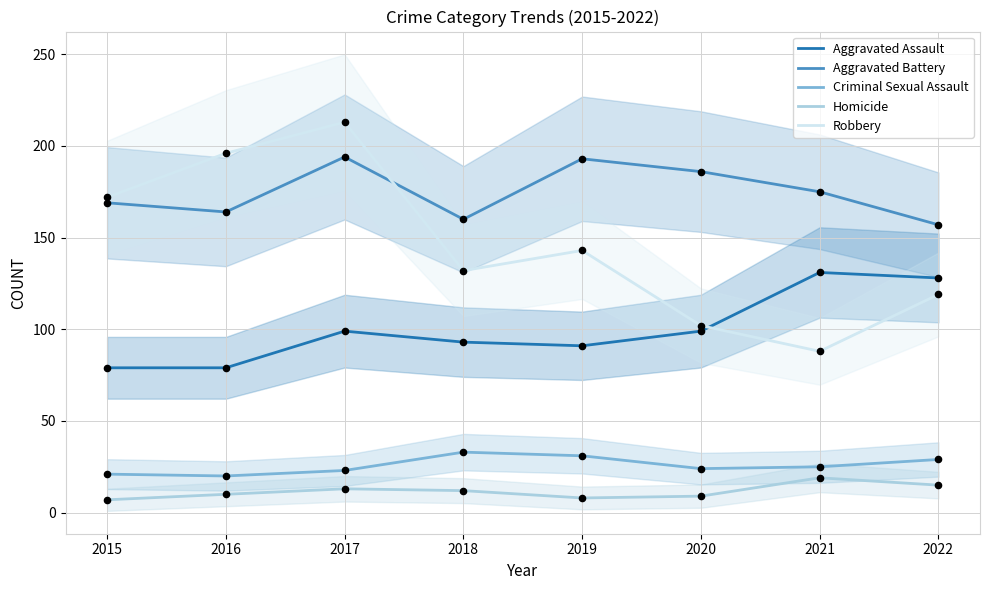

At how many categories does at least one series exceed 172?

5